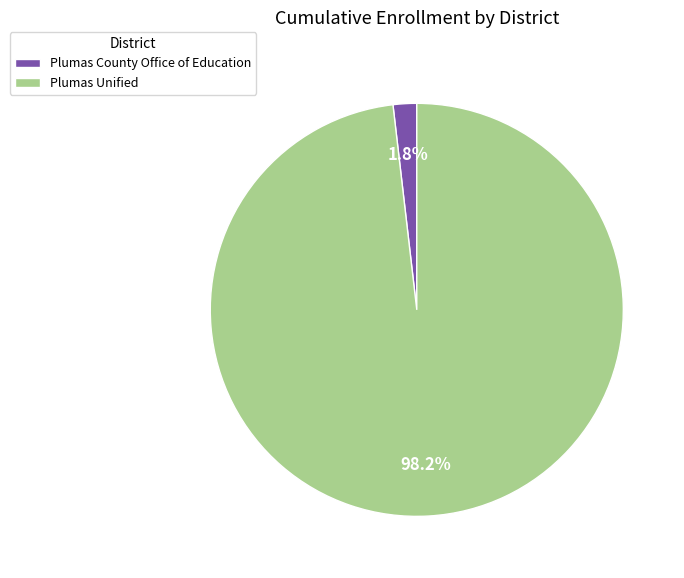

Is it true that Plumas Unified is 98% of the pie?

True